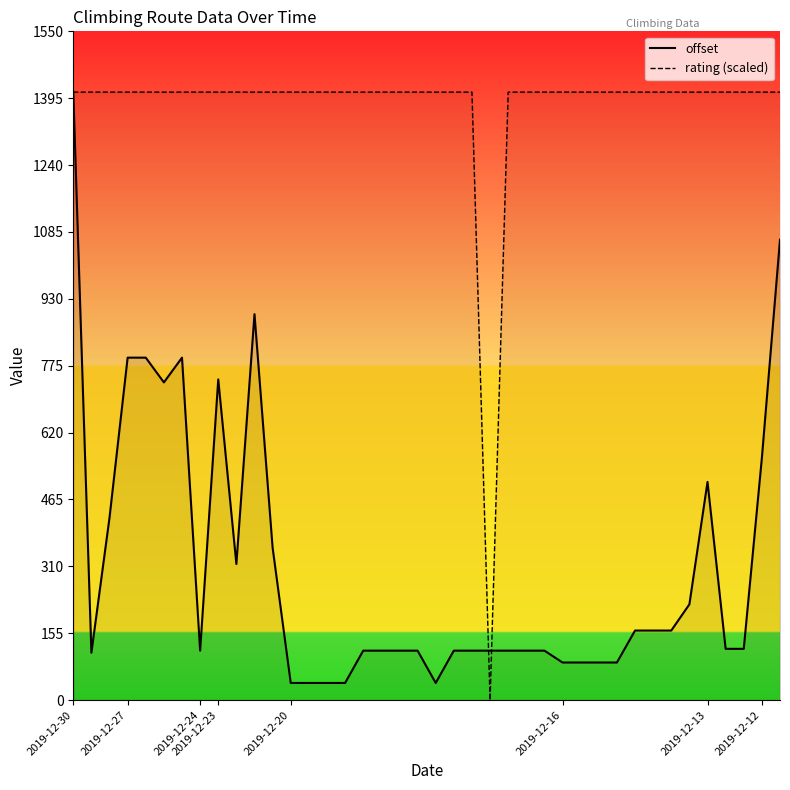

What is the maximum value shown in the chart?

1409.3